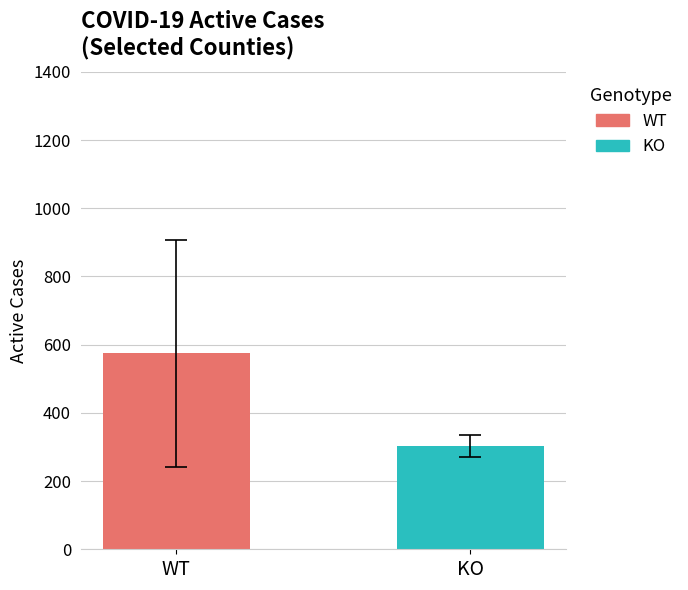

Rank the series by their maximum value, from highest to lowest.

WT, KO